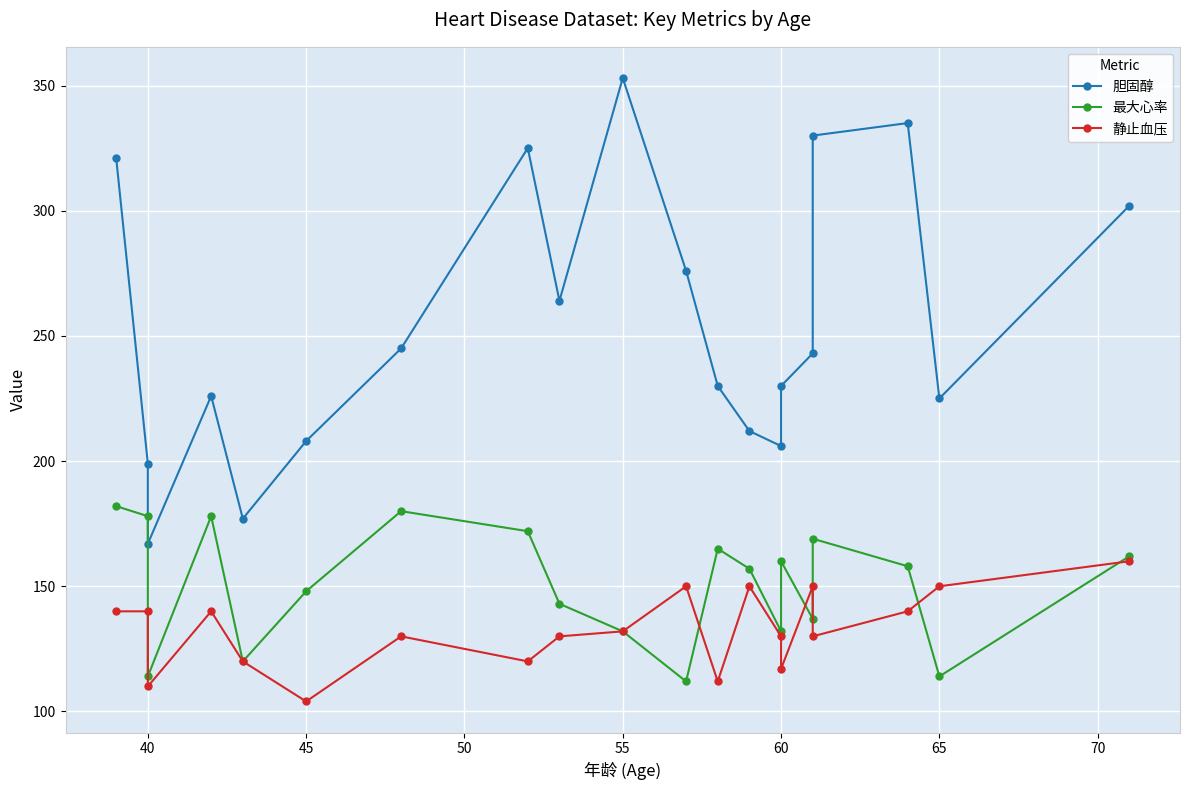

How many categories are shown in the chart?

20